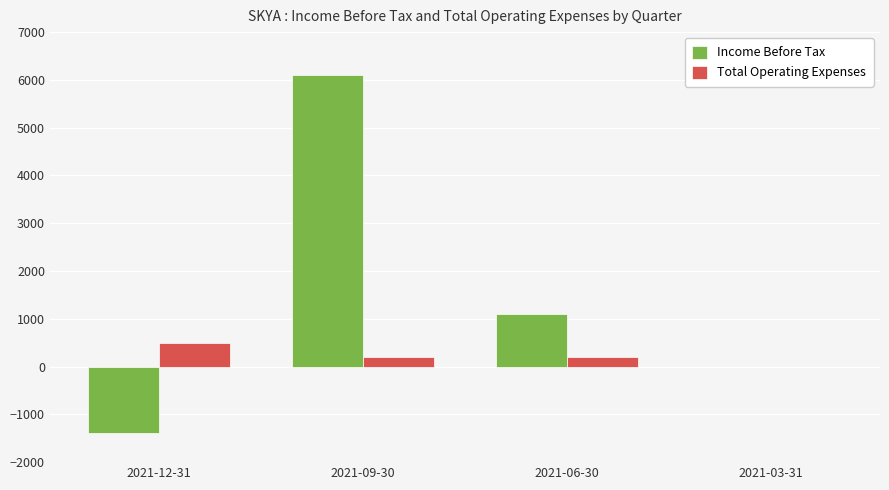

Between 2021-09-30 and 2021-06-30, which series saw the biggest shift?

Income Before Tax